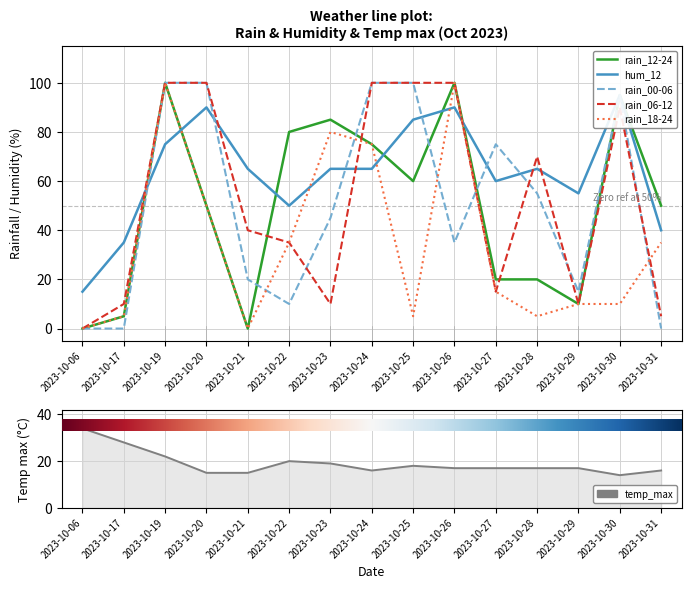

How many lines are shown in the chart?

6